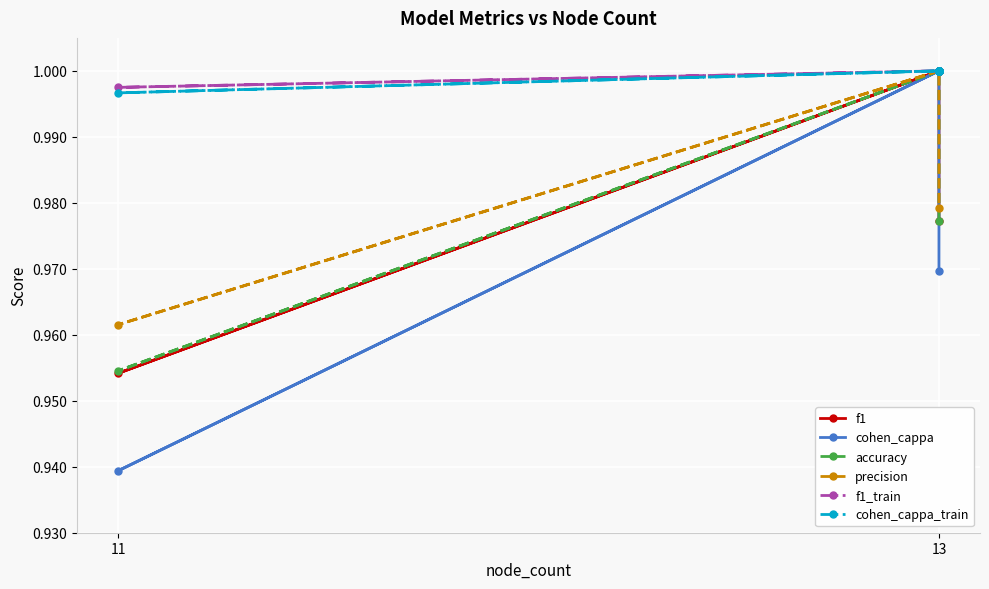

The cohen_cappa_train series shows 1.0 at 13. True or false?

True